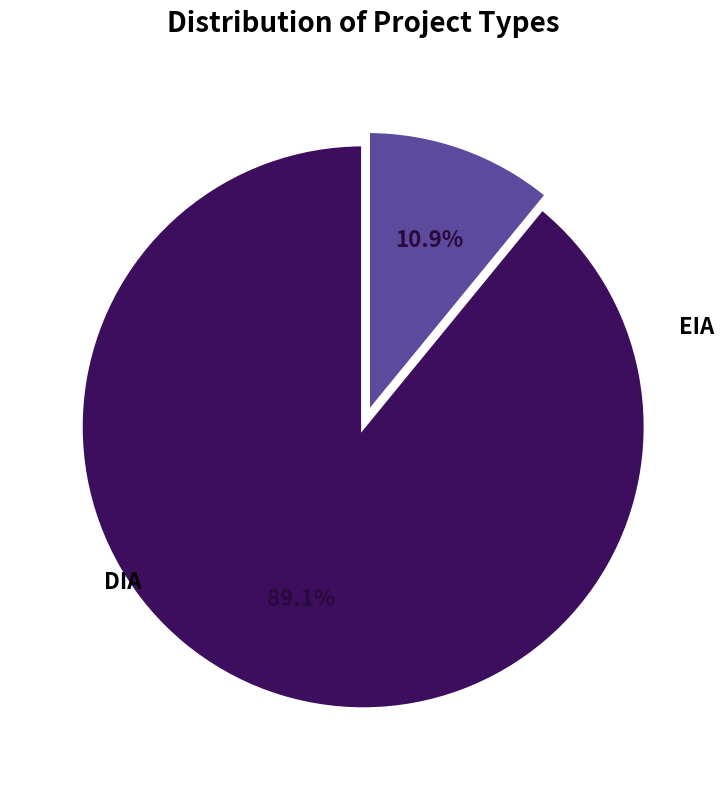

Is there any slice that represents more than half of the pie?

Yes